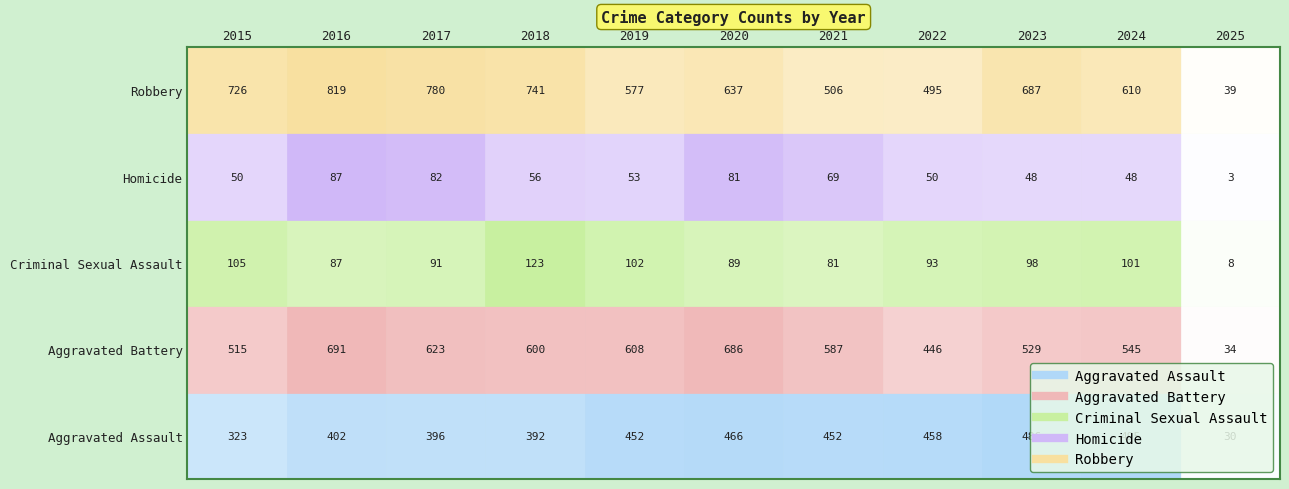

Reading left to right, transcribe all the data shown in this chart.

Aggravated Assault: 323	402	396	392	452	466	452	458	486	495	30
Aggravated Battery: 515	691	623	600	608	686	587	446	529	545	34
Criminal Sexual Assault: 105	87	91	123	102	89	81	93	98	101	8
Homicide: 50	87	82	56	53	81	69	50	48	48	3
Robbery: 726	819	780	741	577	637	506	495	687	610	39